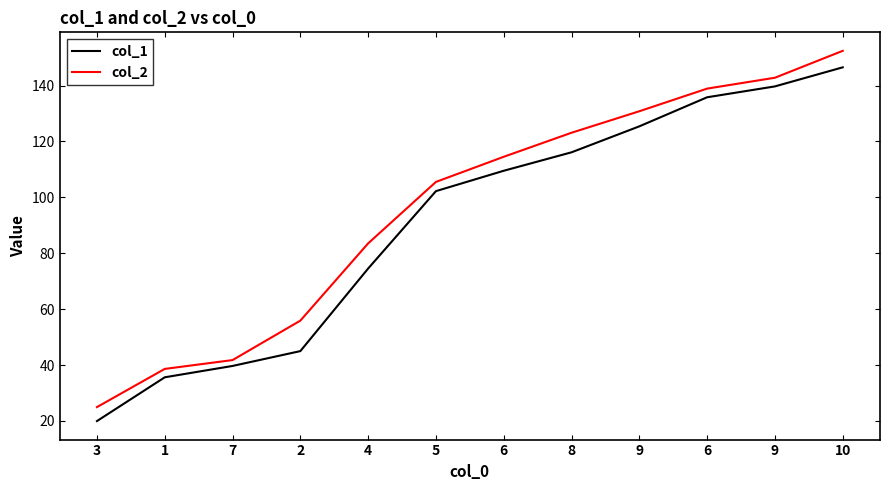

How many lines are shown in the chart?

2